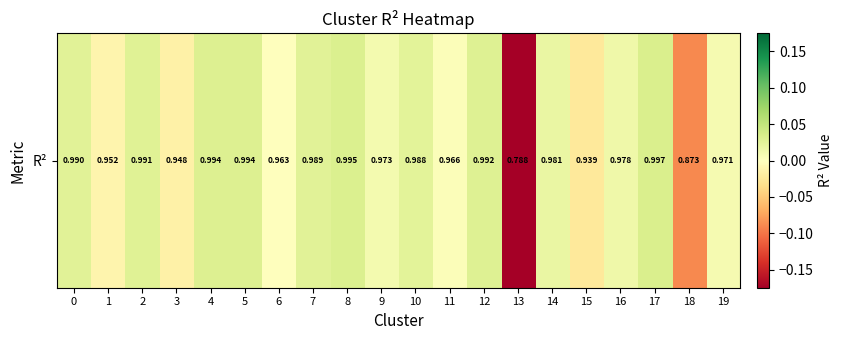

The value at 2 is 0.0. True or false?

False